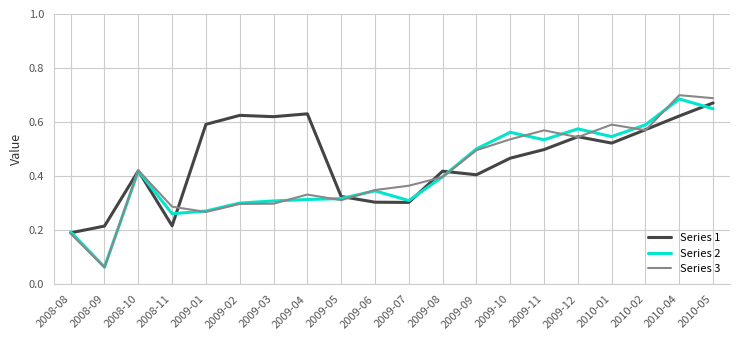

Which series changed the most between 2008-08 and 2010-02?

Series 2